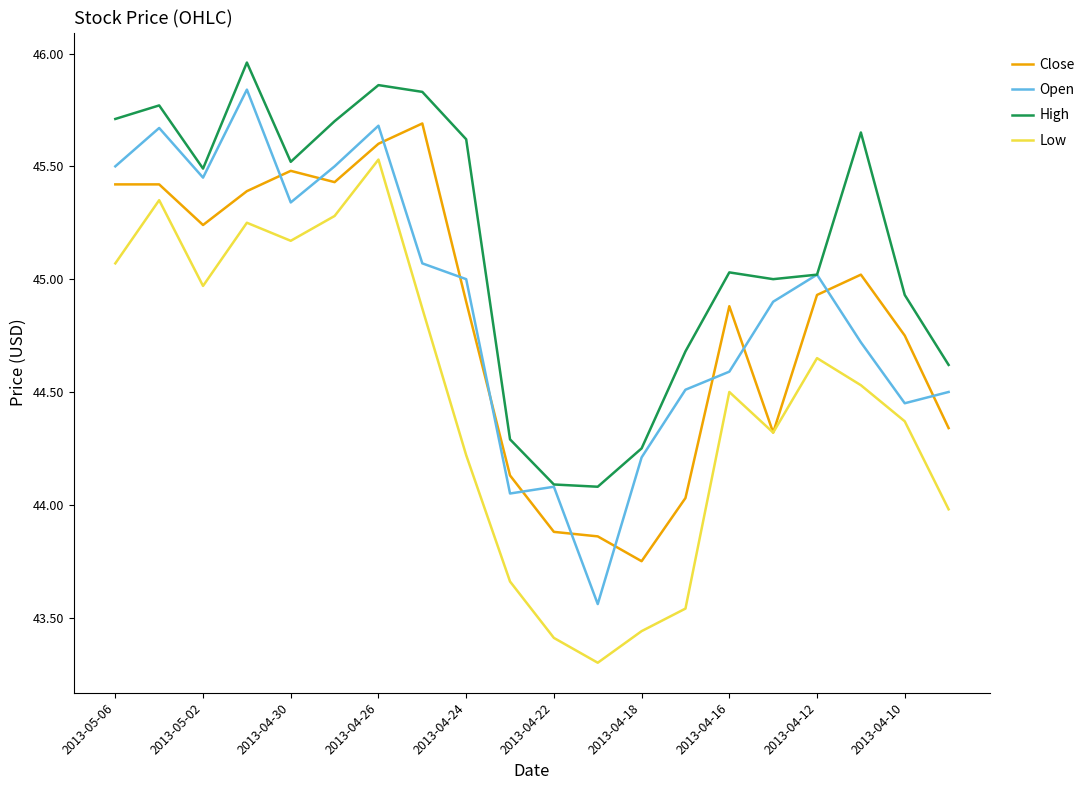

Which series has the largest total across all categories?

High